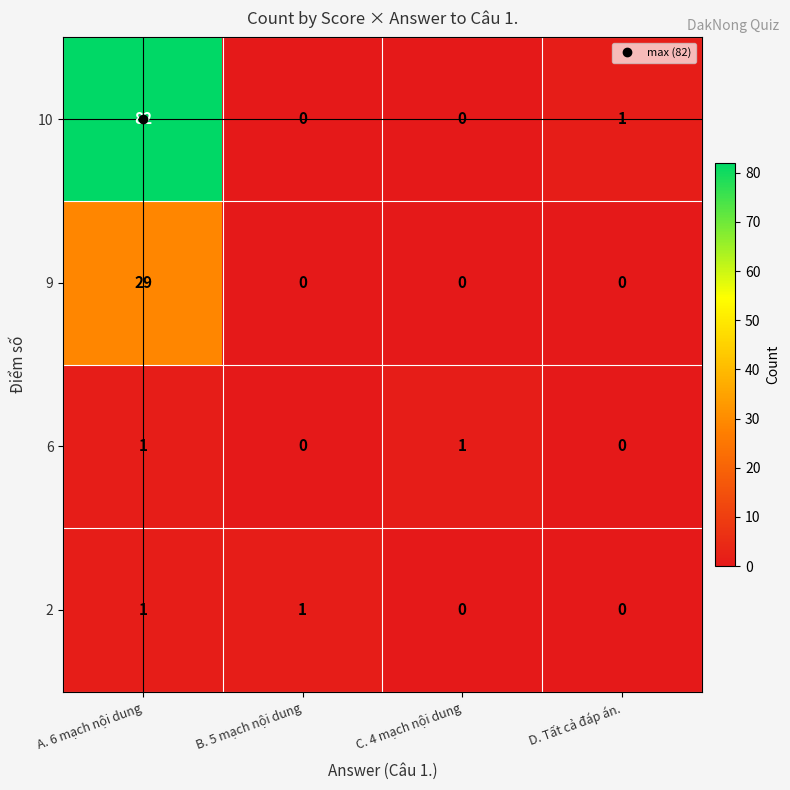

At which category does the chart reach its peak across all series?

A. 6 mạch nội dung